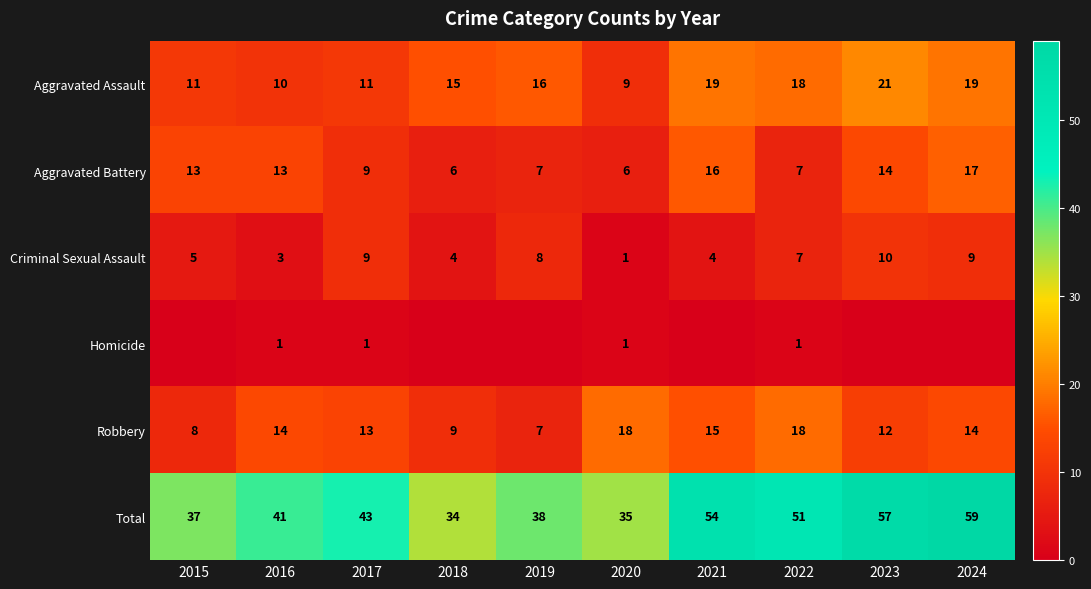

What is the average value of the Total series?

45